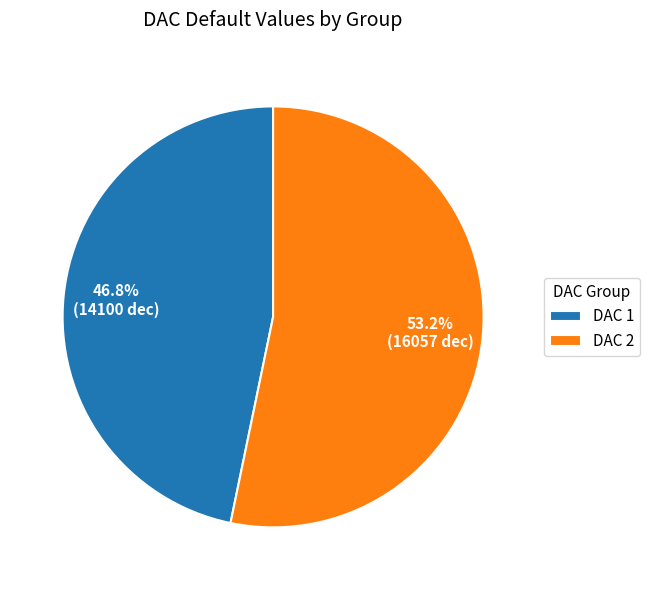

Count the number of slices in the pie.

2